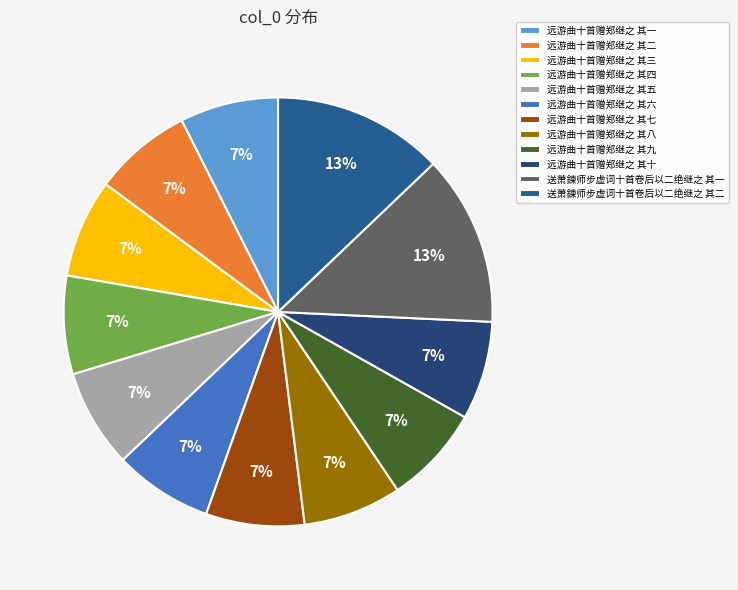

The 远游曲十首赠郑继之 其三 slice represents 7% of the pie. True or false?

True